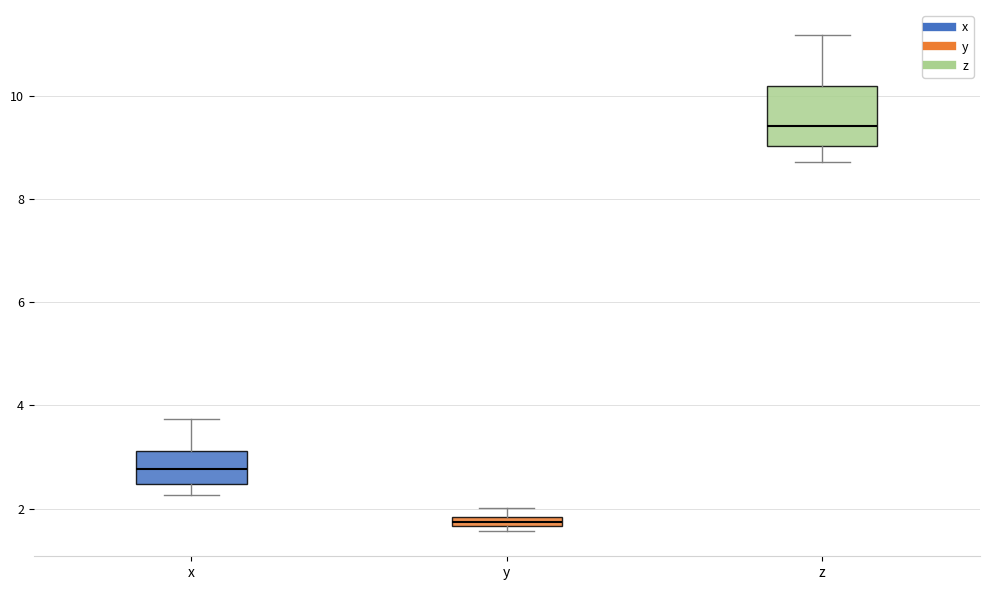

Where is the lower edge of the box for z on the y-axis? The values are not printed on the chart, so give them approximately, as read against the axis.

9.0